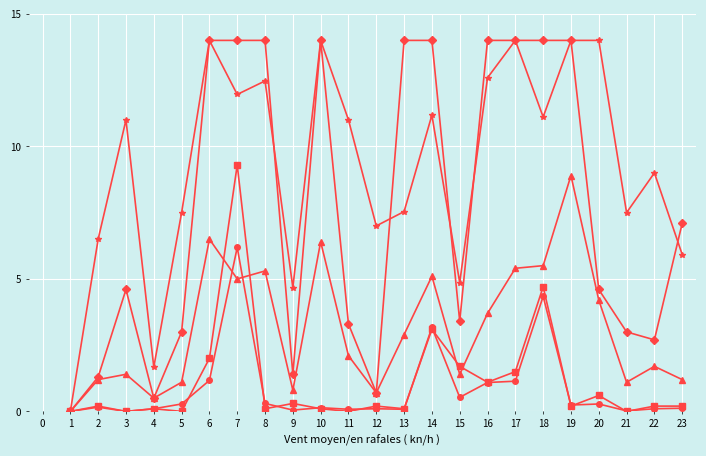

At which category is the sum across all series the highest?

7